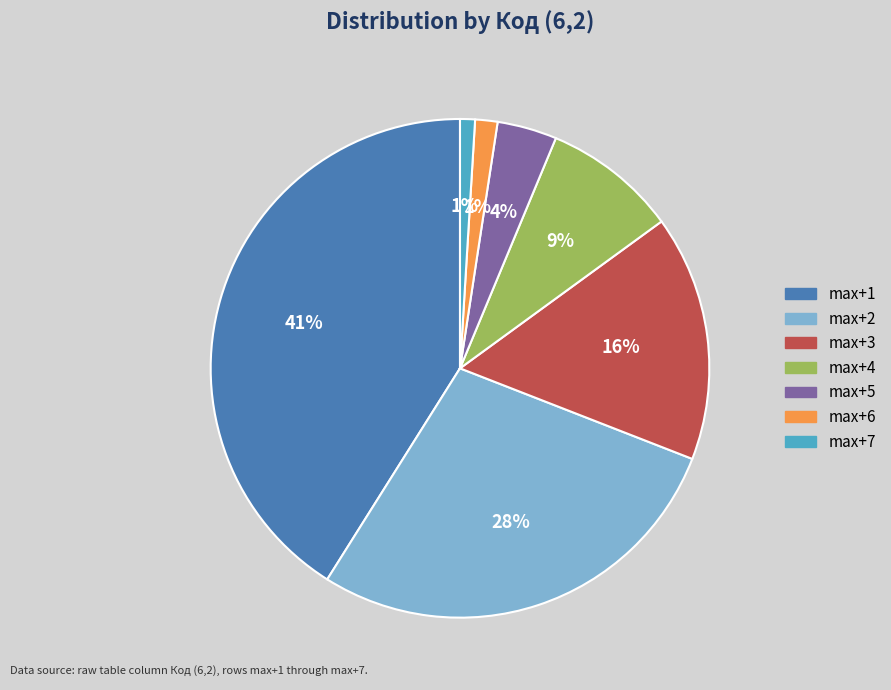

Approximately how many times larger is the value at max+3 compared to max+2?

0.6